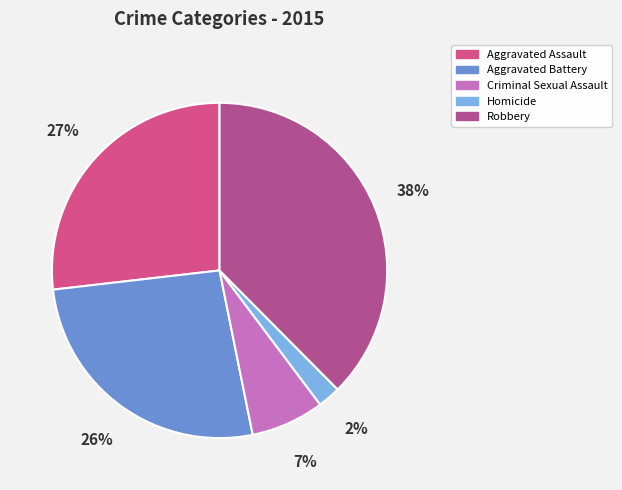

Do Homicide and Aggravated Battery together represent more than half of the pie?

No